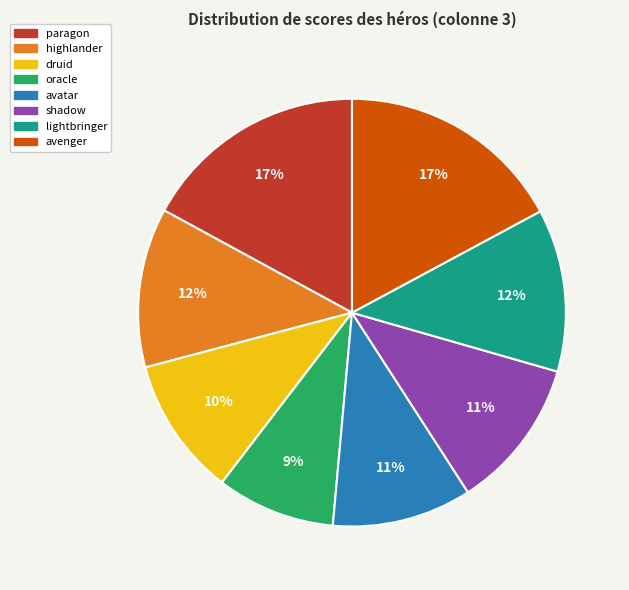

To the nearest percent, what percentage of the pie is oracle?

9%